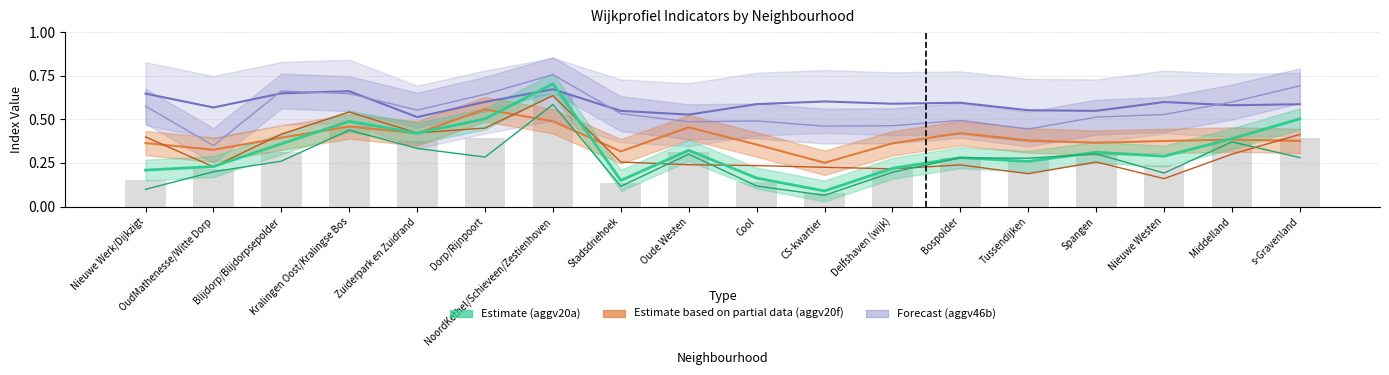

Reading left to right, extract all data points from this chart.

aggv46b line: Nieuwe Werk/Dijkzigt=0.6	OudMathenesse/Witte Dorp=0.6	Blijdorp/Blijdorpsepolder=0.6	Kralingen Oost/Kralingse Bos=0.7	Zuiderpark en Zuidrand=0.5	Dorp/Rijnpoort=0.6	NoordKethel/Schieveen/Zestienhoven=0.7	Stadsdriehoek=0.5	Oude Westen=0.5	Cool=0.6	CS-kwartier=0.6	Delfshaven (wijk)=0.6	Bospolder=0.6	Tussendijken=0.6	Spangen=0.5	Nieuwe Westen=0.6	Middelland=0.6	s-Gravenland=0.6
aggv20f: Nieuwe Werk/Dijkzigt=0.4	OudMathenesse/Witte Dorp=0.3	Blijdorp/Blijdorpsepolder=0.4	Kralingen Oost/Kralingse Bos=0.5	Zuiderpark en Zuidrand=0.4	Dorp/Rijnpoort=0.6	NoordKethel/Schieveen/Zestienhoven=0.5	Stadsdriehoek=0.3	Oude Westen=0.5	Cool=0.4	CS-kwartier=0.3	Delfshaven (wijk)=0.4	Bospolder=0.4	Tussendijken=0.4	Spangen=0.4	Nieuwe Westen=0.4	Middelland=0.4	s-Gravenland=0.4
aggv20a: Nieuwe Werk/Dijkzigt=0.2	OudMathenesse/Witte Dorp=0.2	Blijdorp/Blijdorpsepolder=0.4	Kralingen Oost/Kralingse Bos=0.5	Zuiderpark en Zuidrand=0.4	Dorp/Rijnpoort=0.5	NoordKethel/Schieveen/Zestienhoven=0.7	Stadsdriehoek=0.1	Oude Westen=0.3	Cool=0.2	CS-kwartier=0.1	Delfshaven (wijk)=0.2	Bospolder=0.3	Tussendijken=0.3	Spangen=0.3	Nieuwe Westen=0.3	Middelland=0.4	s-Gravenland=0.5